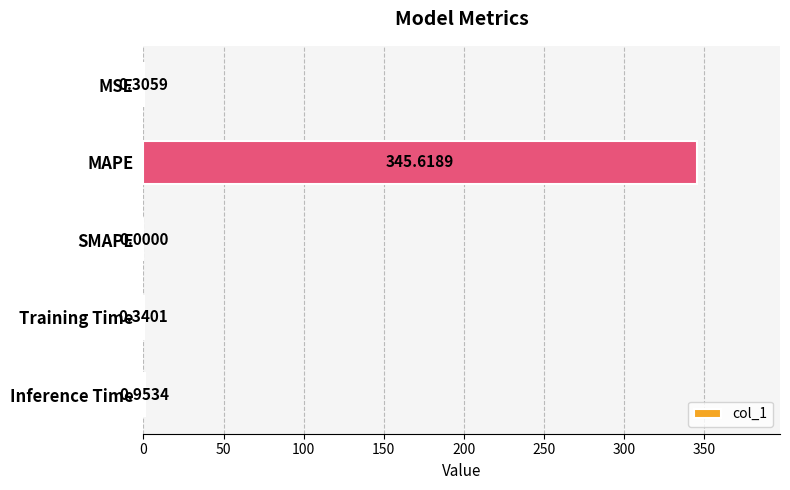

Where is the data nearest to the value 172?

Inference Time